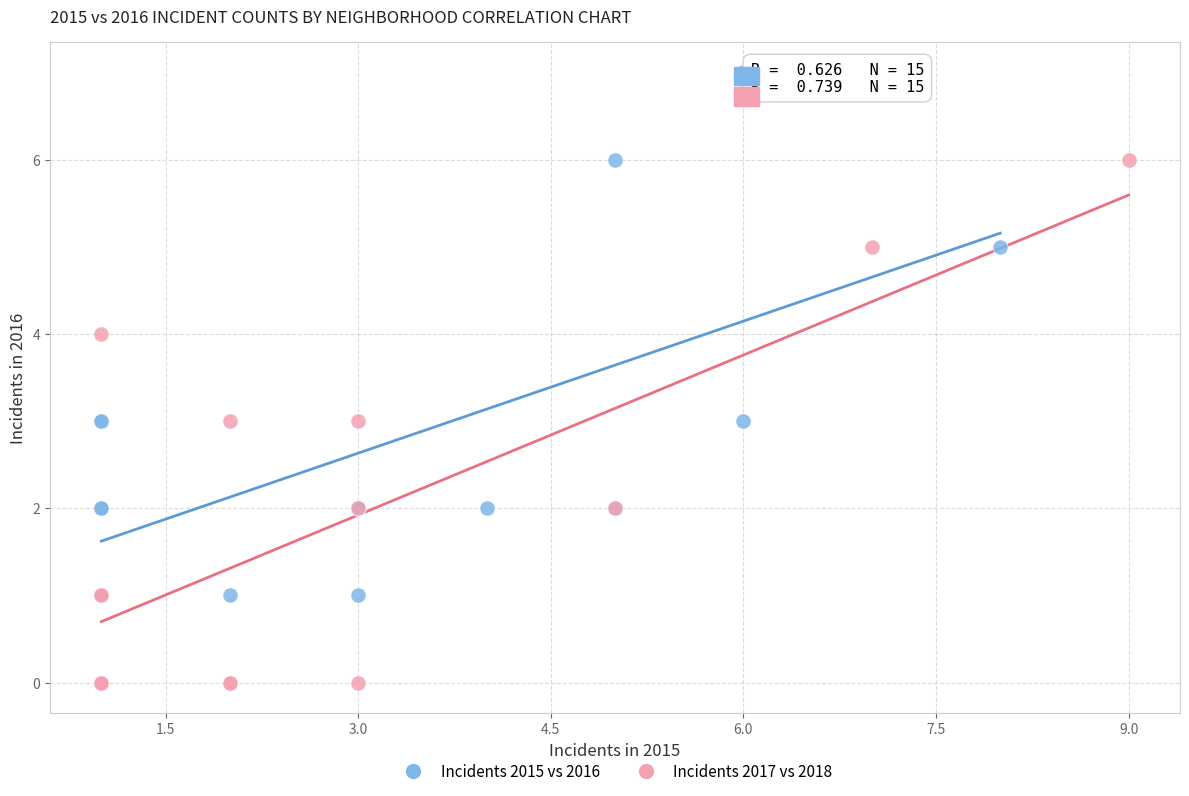

Which series reaches the minimum Y coordinate?

Incidents 2017 vs 2018